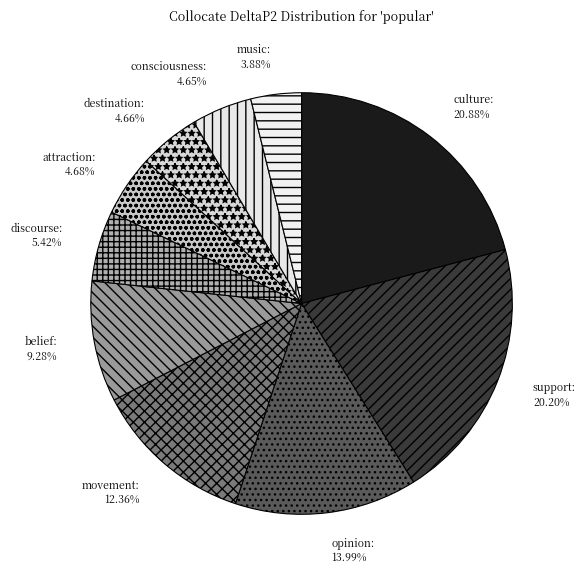

How many segments does this pie chart have?

10